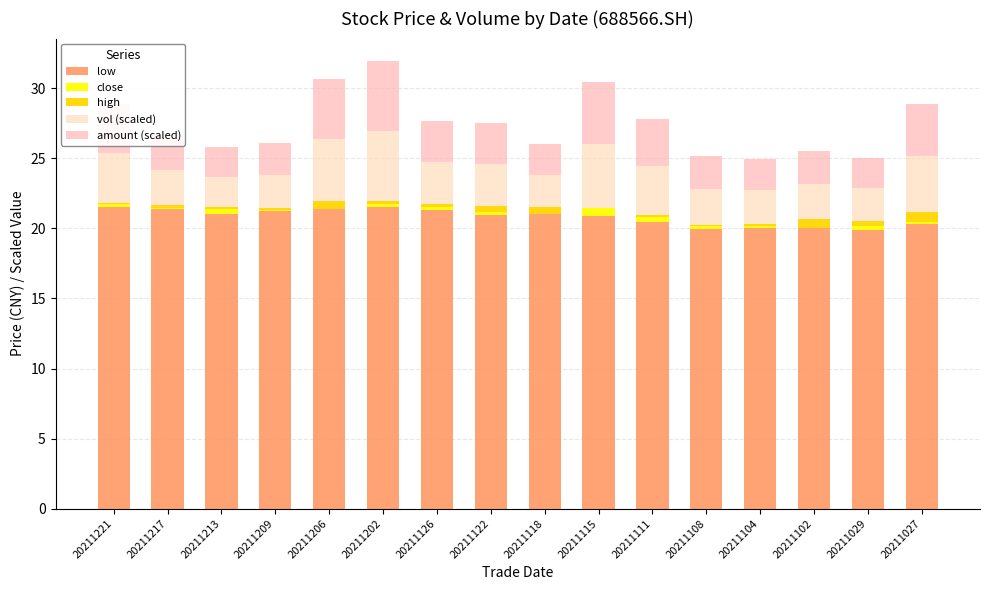

Is it true that low equals 37.1 at 20211126?

False